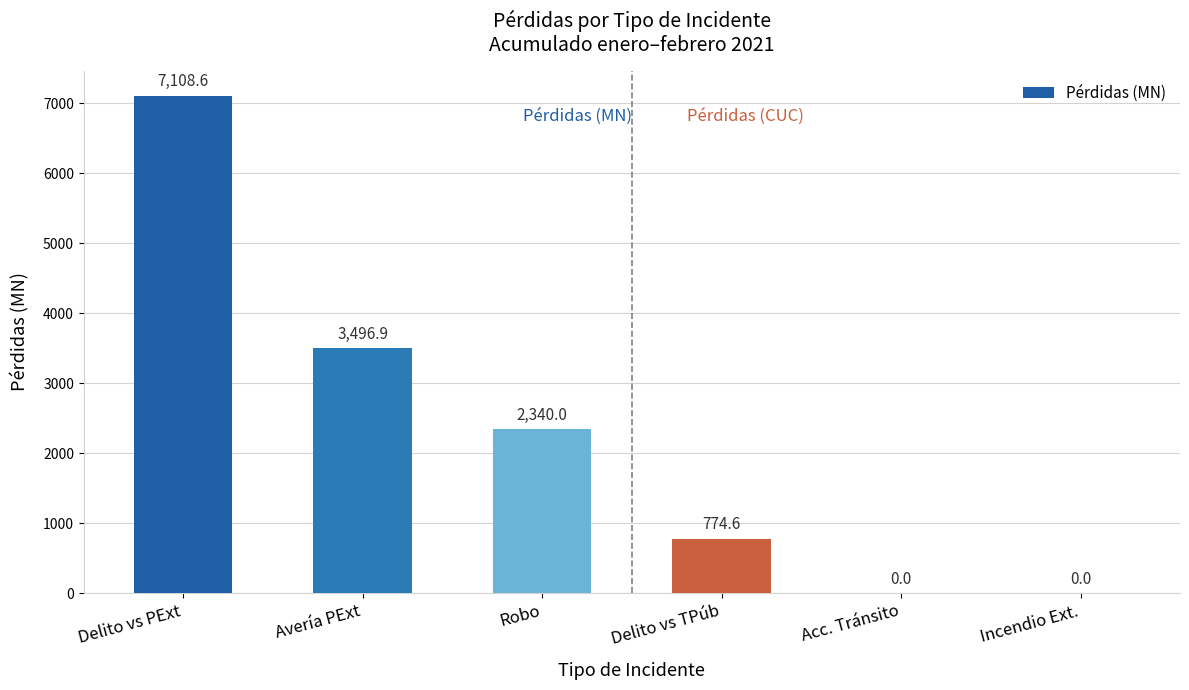

Are the bars horizontal?

No